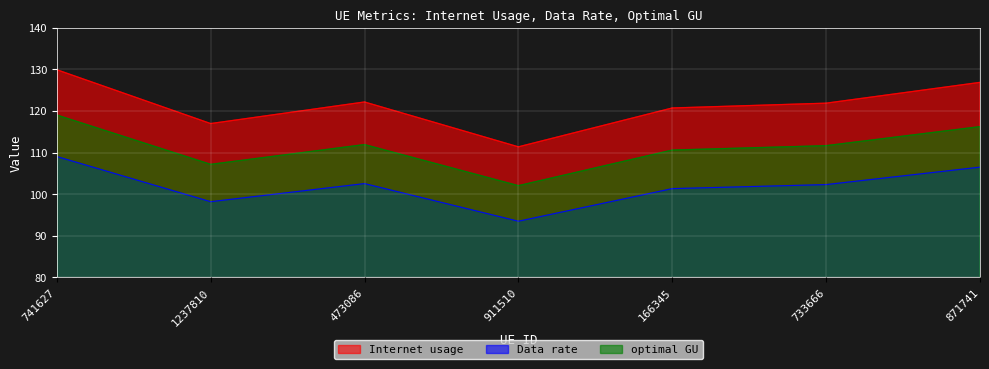

Which category has the highest value across all series?

741627